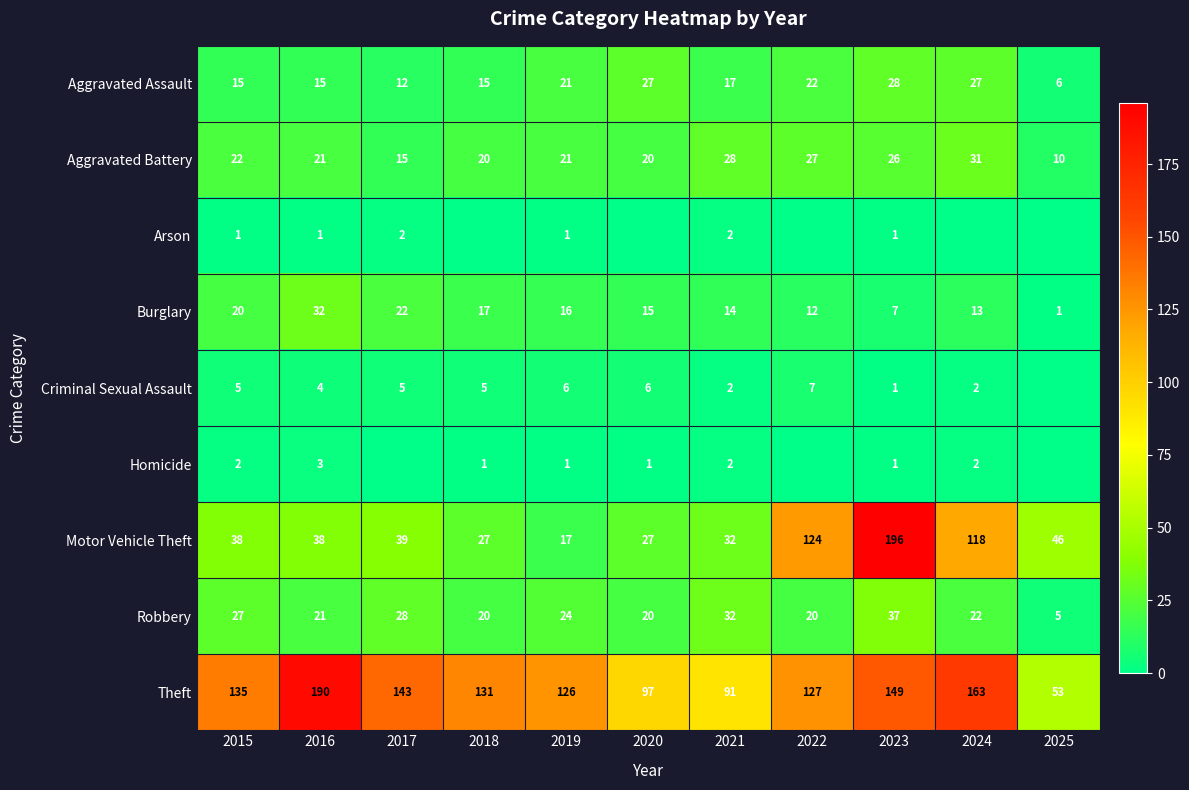

Which series changed the most between 2021 and 2024?

Motor Vehicle Theft